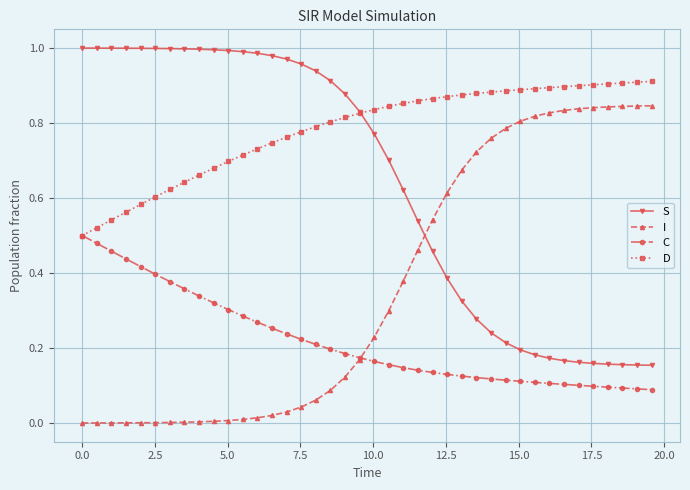

True or false: I and D intersect in this chart.

False